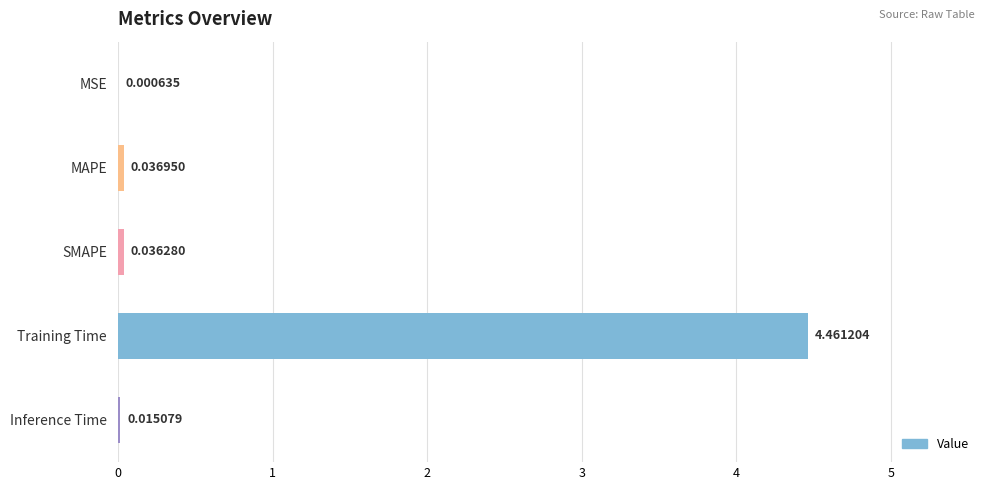

Between SMAPE and Inference Time, which is larger?

SMAPE